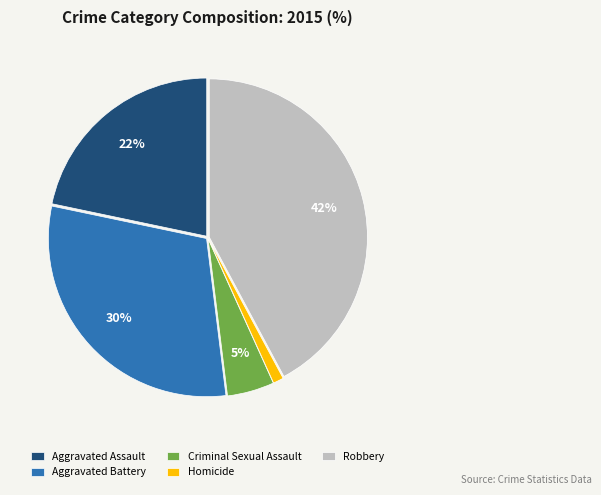

To the nearest percent, what portion does Aggravated Assault represent?

22%